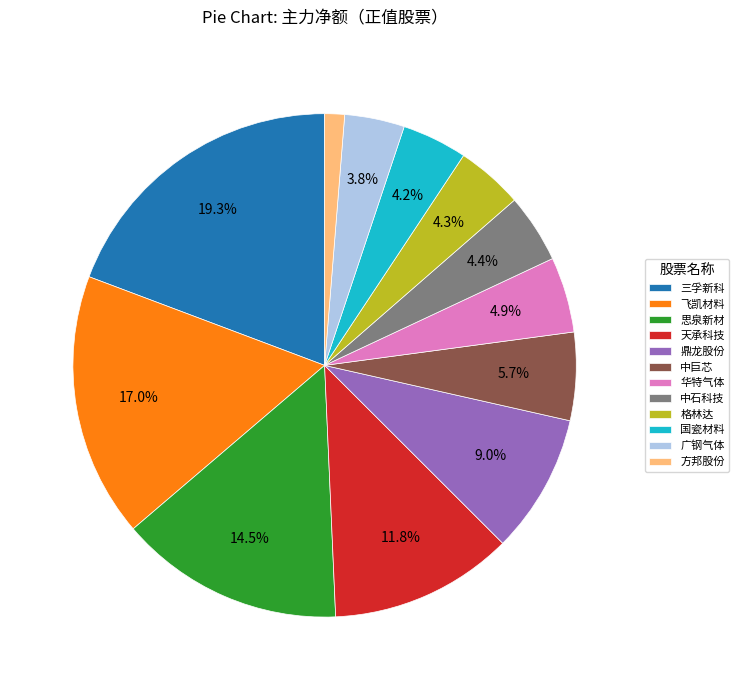

Is the sum of 天承科技 and 三孚新科 greater than half?

No